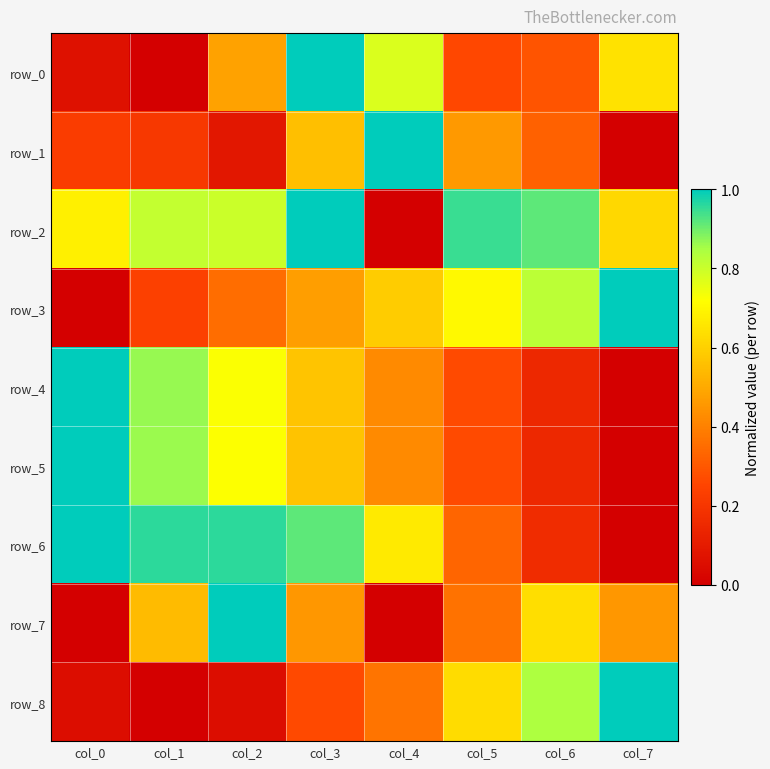

Between col_0 and col_4, which is larger?

col_4